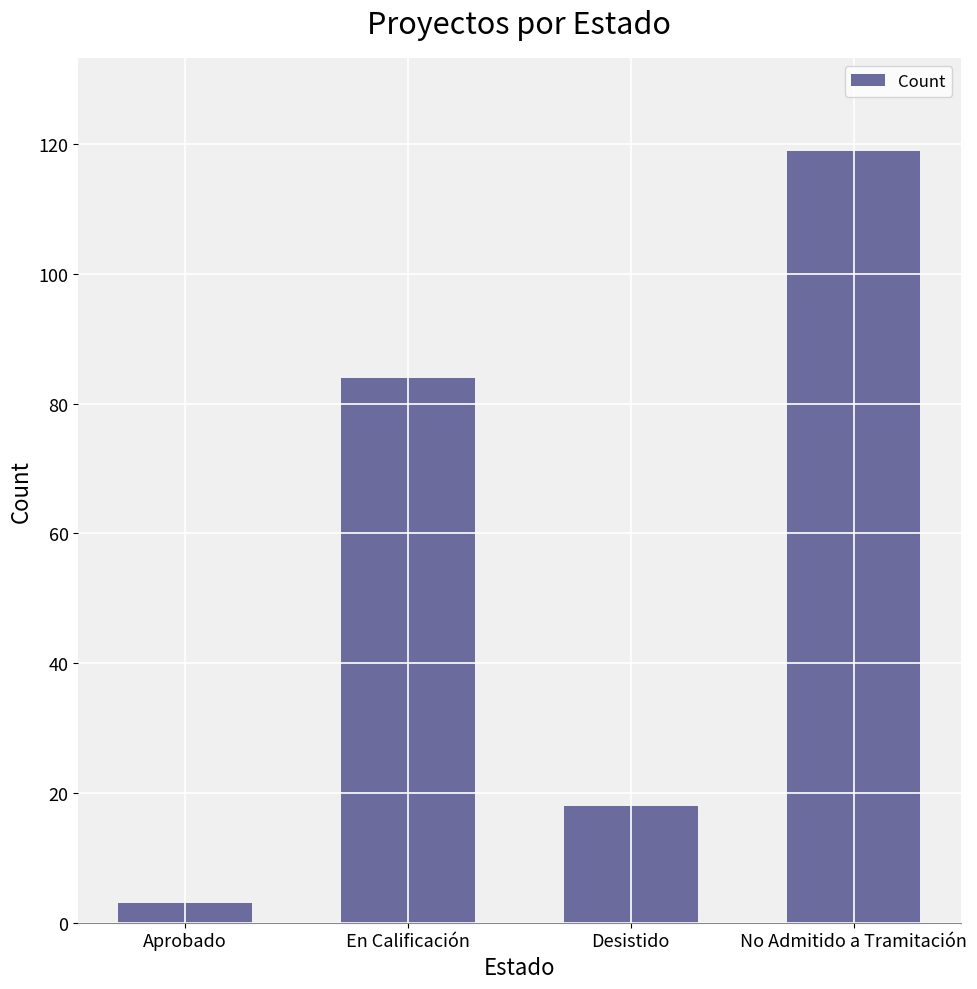

Reading left to right, list all the values displayed in this chart.

Aprobado=3	En Calificación=84	Desistido=18	No Admitido a Tramitación=119